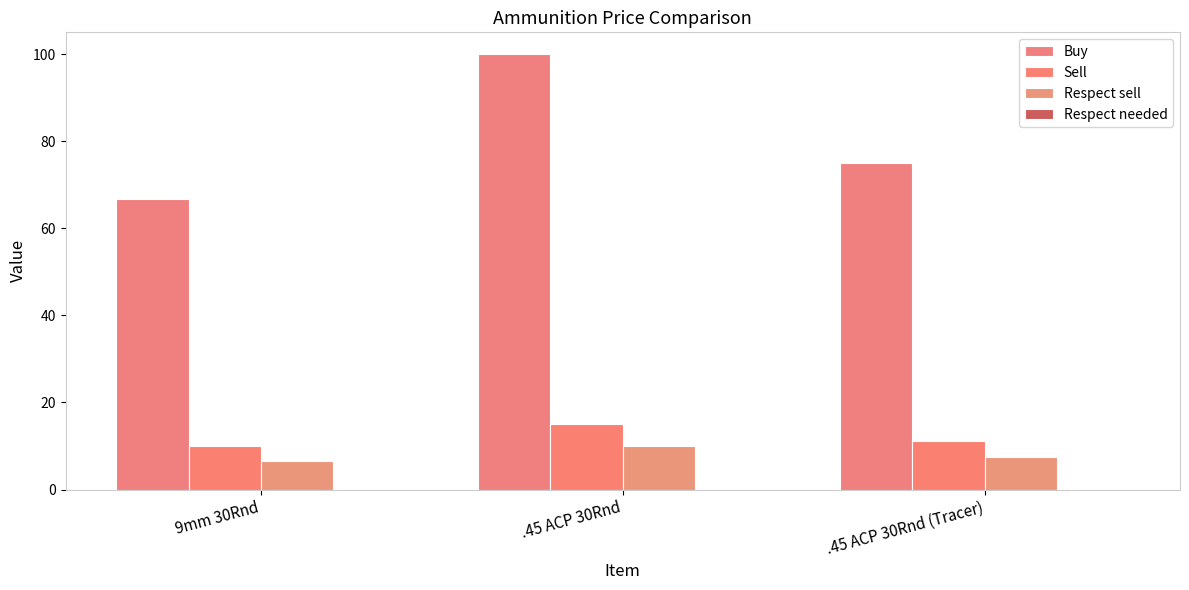

How many data points in Sell are less than 11?

1